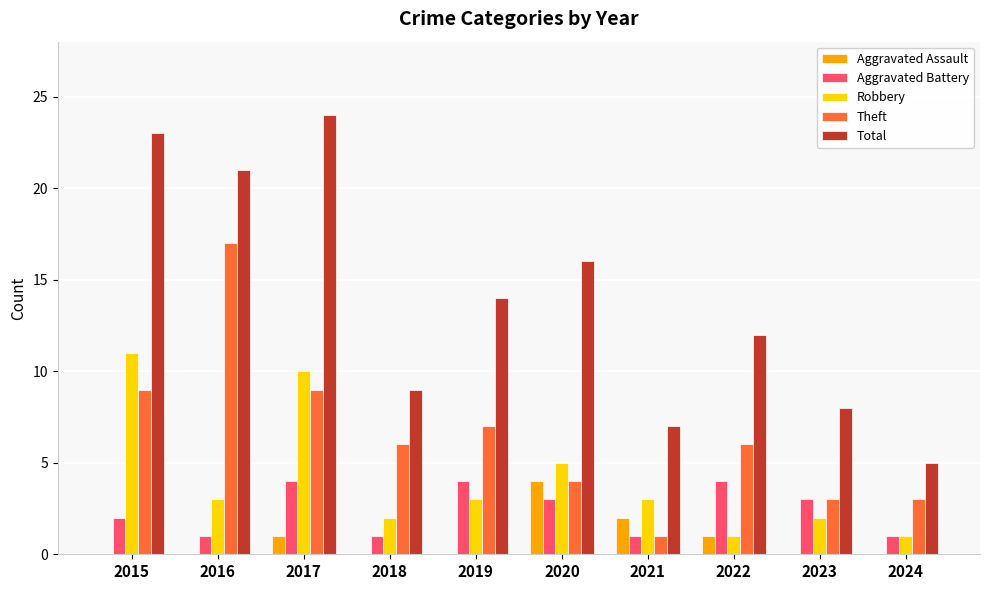

Reading left to right, transcribe all the data shown in this chart.

Aggravated Assault: 2015=0	2016=0	2017=1	2018=0	2019=0	2020=4	2021=2	2022=1	2023=0	2024=0
Aggravated Battery: 2015=2	2016=1	2017=4	2018=1	2019=4	2020=3	2021=1	2022=4	2023=3	2024=1
Robbery: 2015=11	2016=3	2017=10	2018=2	2019=3	2020=5	2021=3	2022=1	2023=2	2024=1
Theft: 2015=9	2016=17	2017=9	2018=6	2019=7	2020=4	2021=1	2022=6	2023=3	2024=3
Total: 2015=23	2016=21	2017=24	2018=9	2019=14	2020=16	2021=7	2022=12	2023=8	2024=5